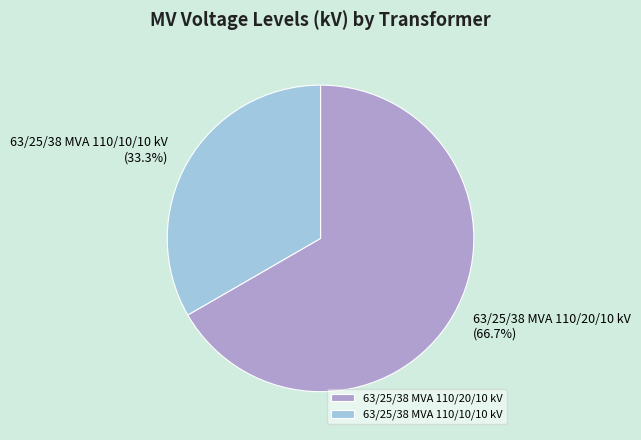

Which slice is the smallest?

63/25/38 MVA 110/10/10 kV